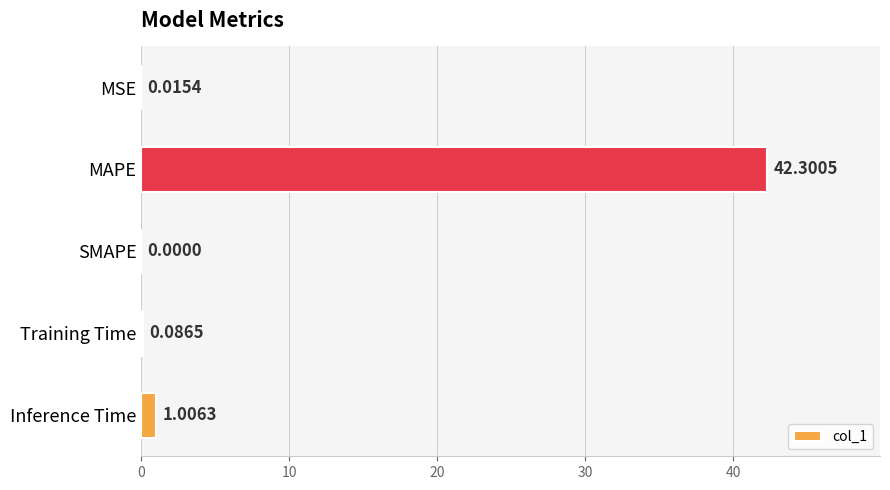

What is the change in value from SMAPE to Training Time?

+0.1